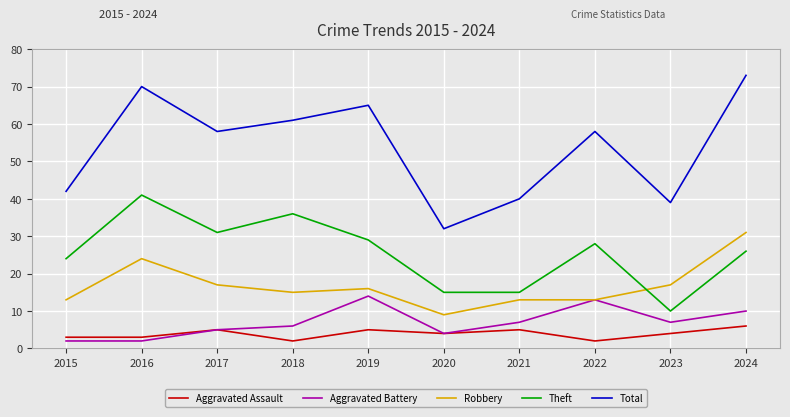

What is the minimum value shown in the chart?

2